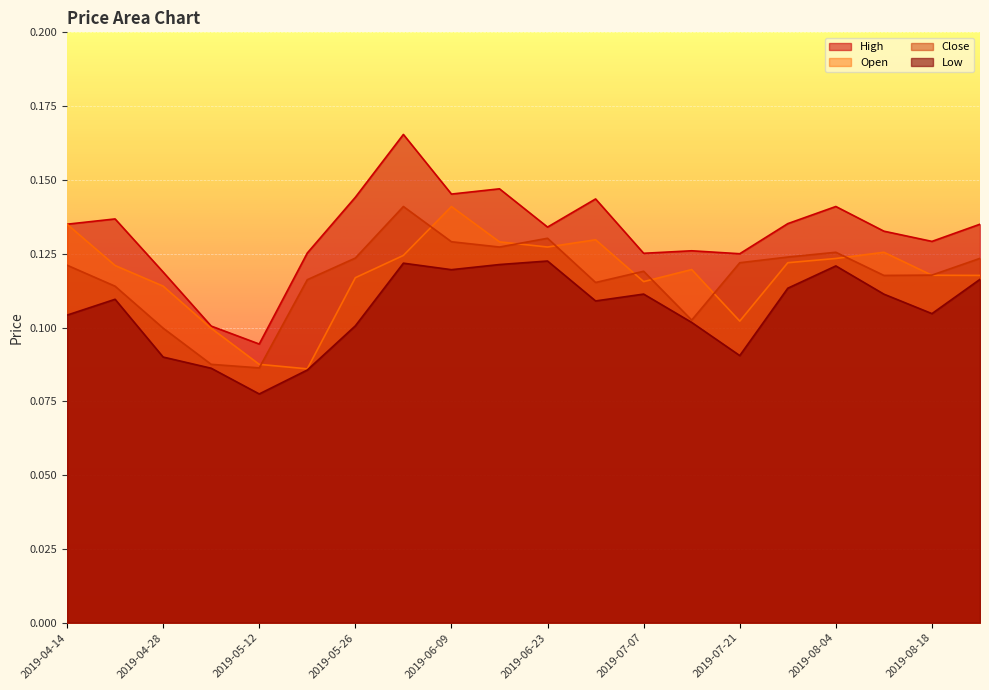

What are all the series names shown in the legend?

High, Open, Close, Low